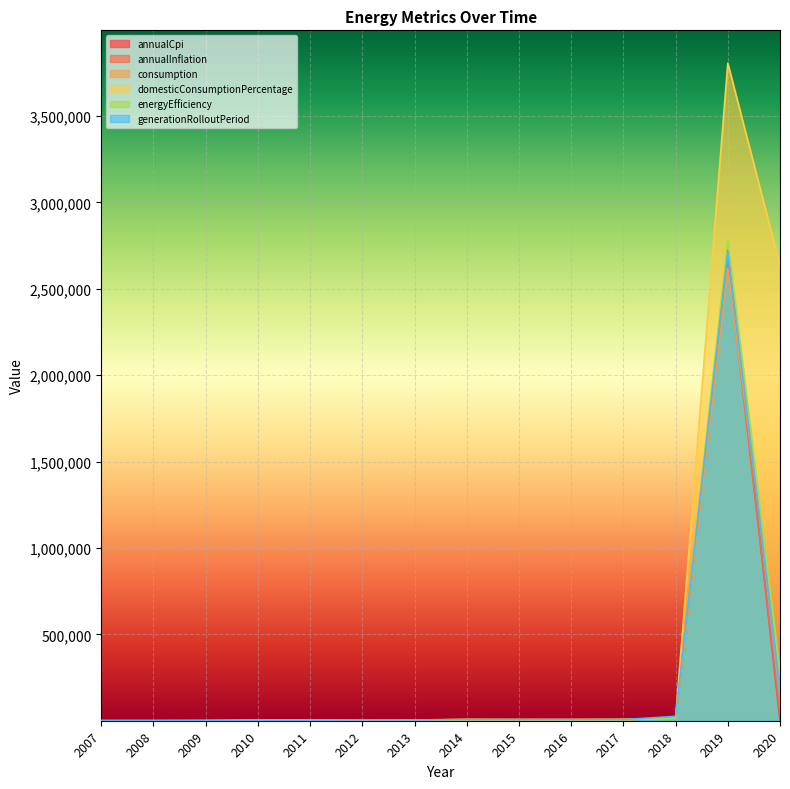

At which category is the sum across all series the highest?

2019